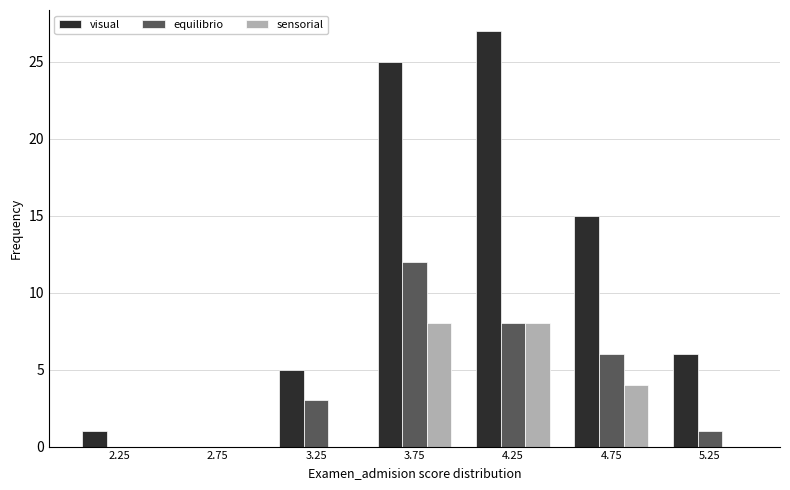

In the equilibrio series, which range on the x-axis has the tallest bar?

3.5 to 4.0